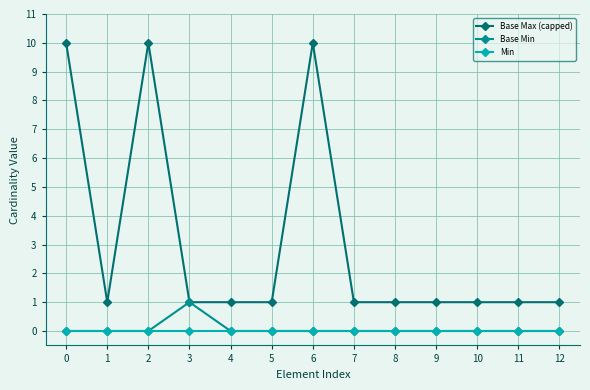

What are all the series names shown in the legend?

Base Max (capped), Base Min, Min